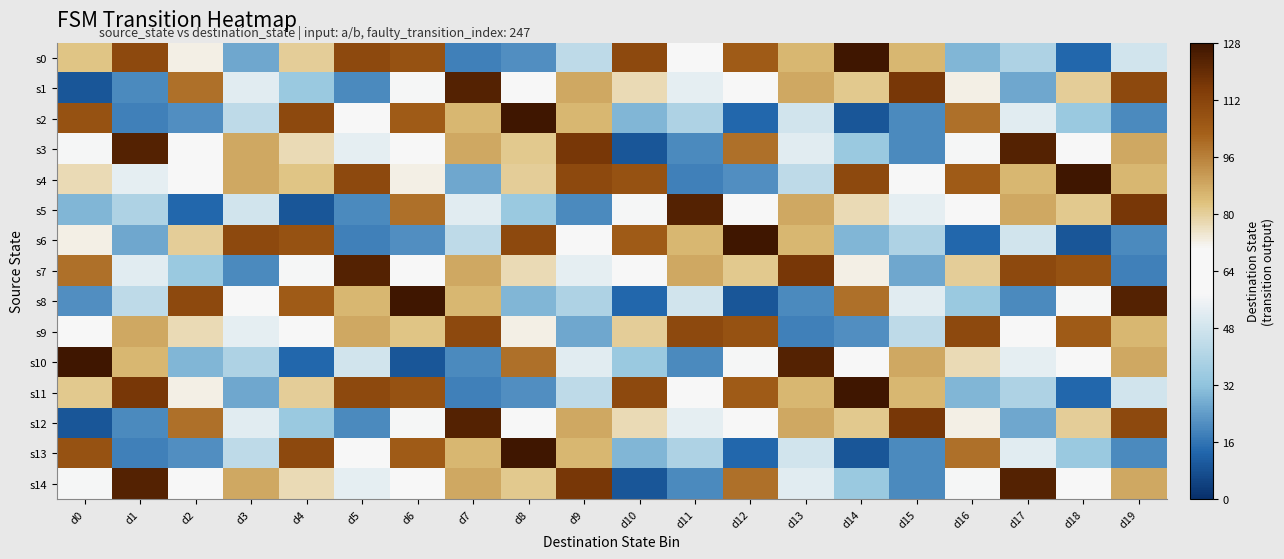

Which series changed the most between d1 and d6?

s2